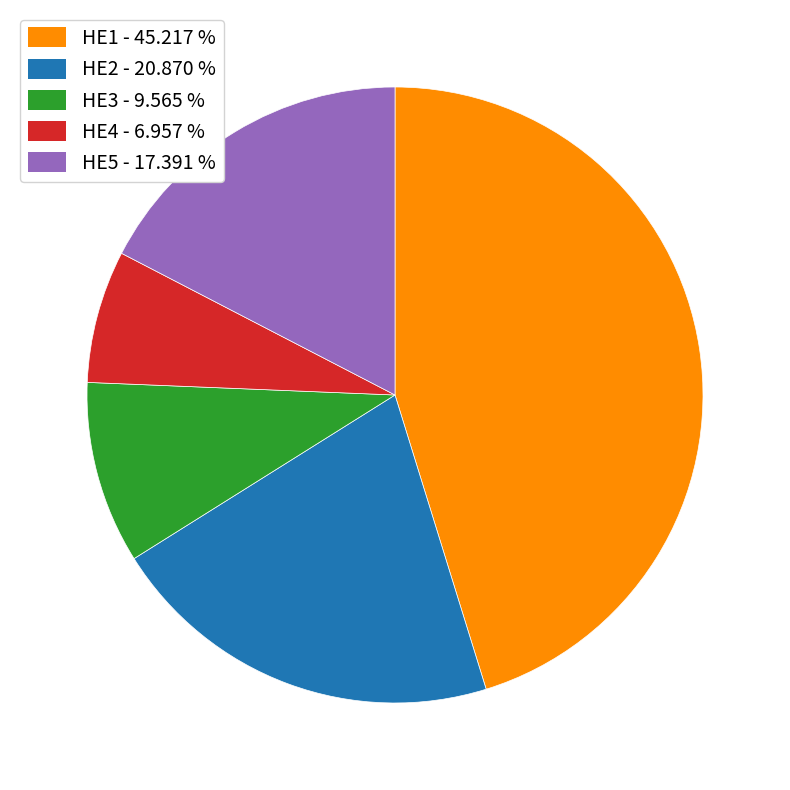

Do HE3 and HE5 together represent more than half of the pie?

No